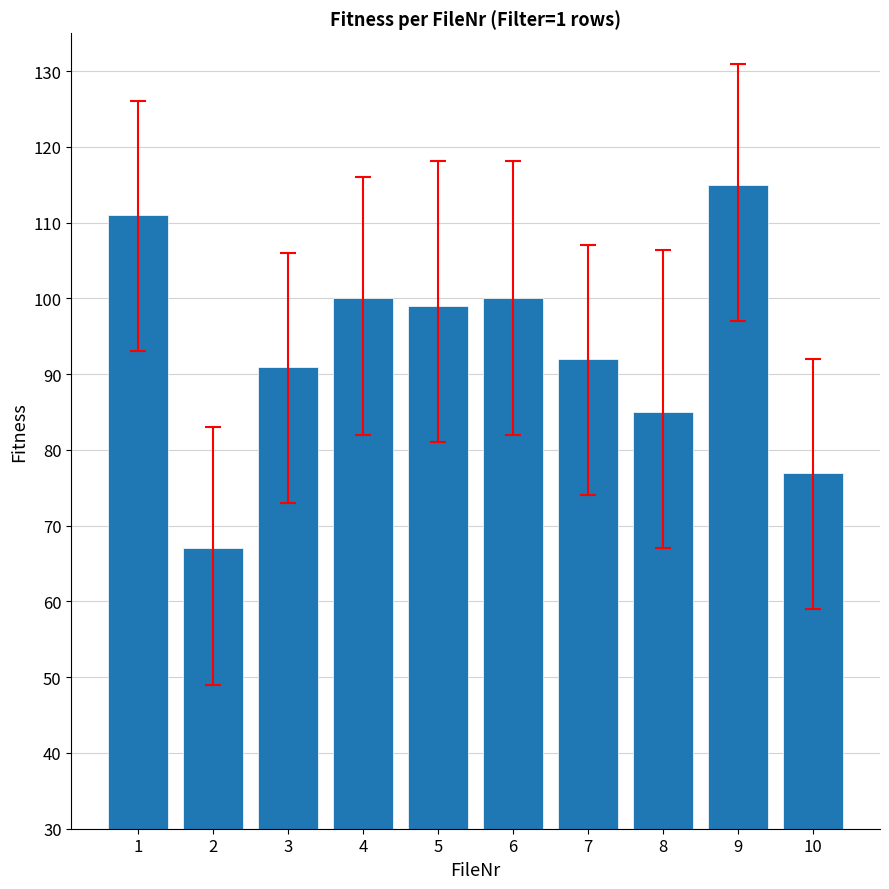

Reading left to right, extract all data points from this chart.

1=111	2=67	3=91	4=100	5=99	6=100	7=92	8=85	9=115	10=77